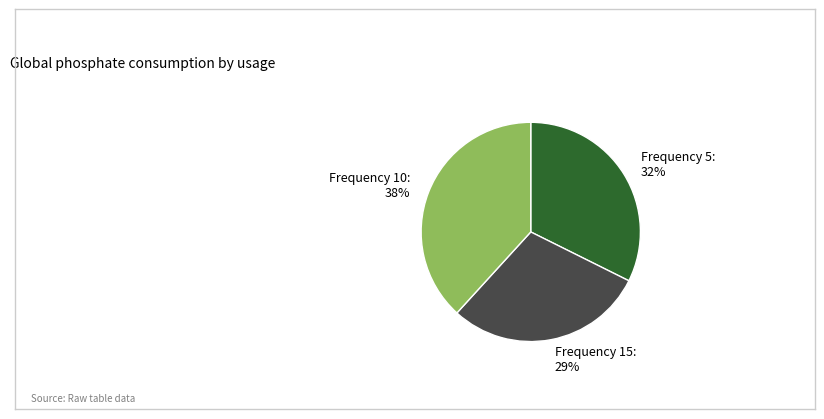

To the nearest percent, what is the difference between the largest and smallest slice percentages?

9%